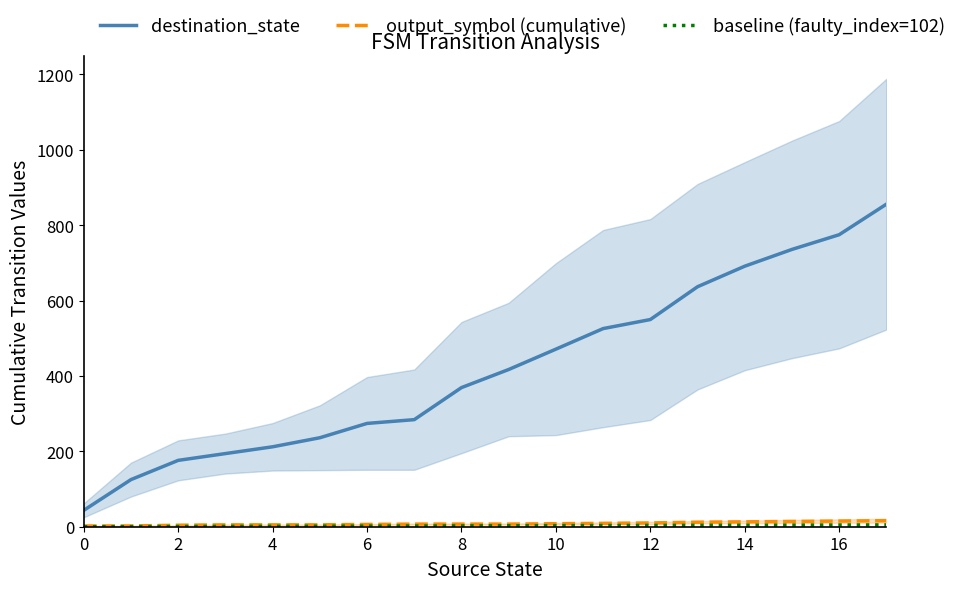

At which category is the sum across all series the highest?

17